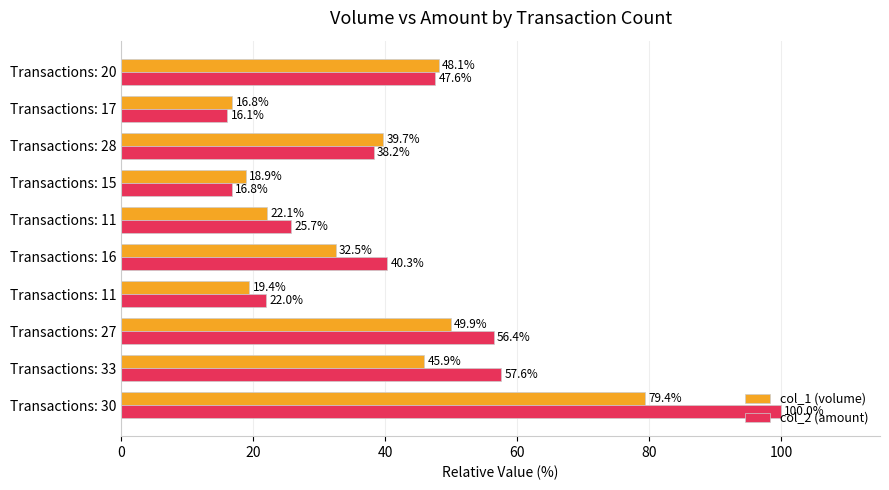

List the series in order of their peak value, highest first.

col_2 (amount), col_1 (volume)